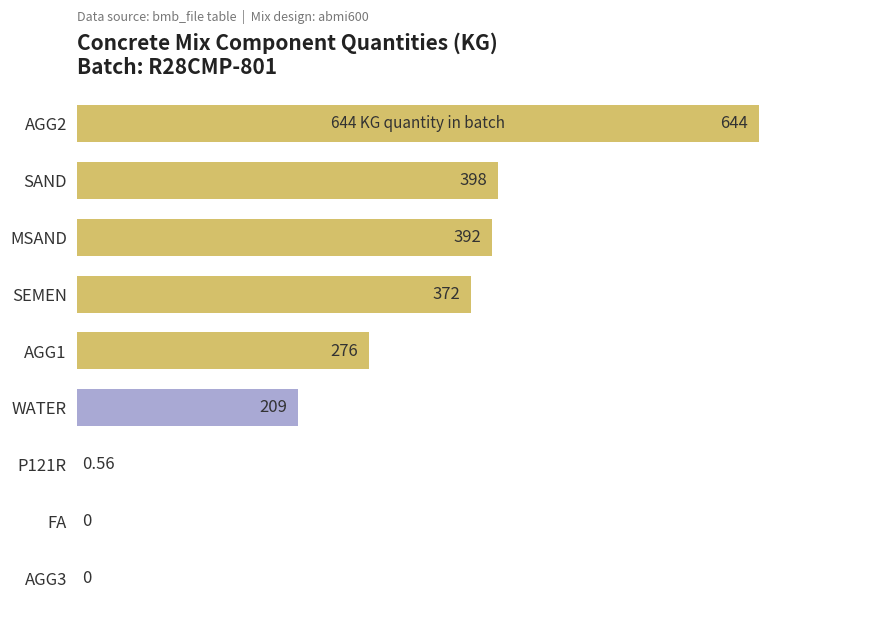

What is the change in value from SEMEN to WATER?

-163.0